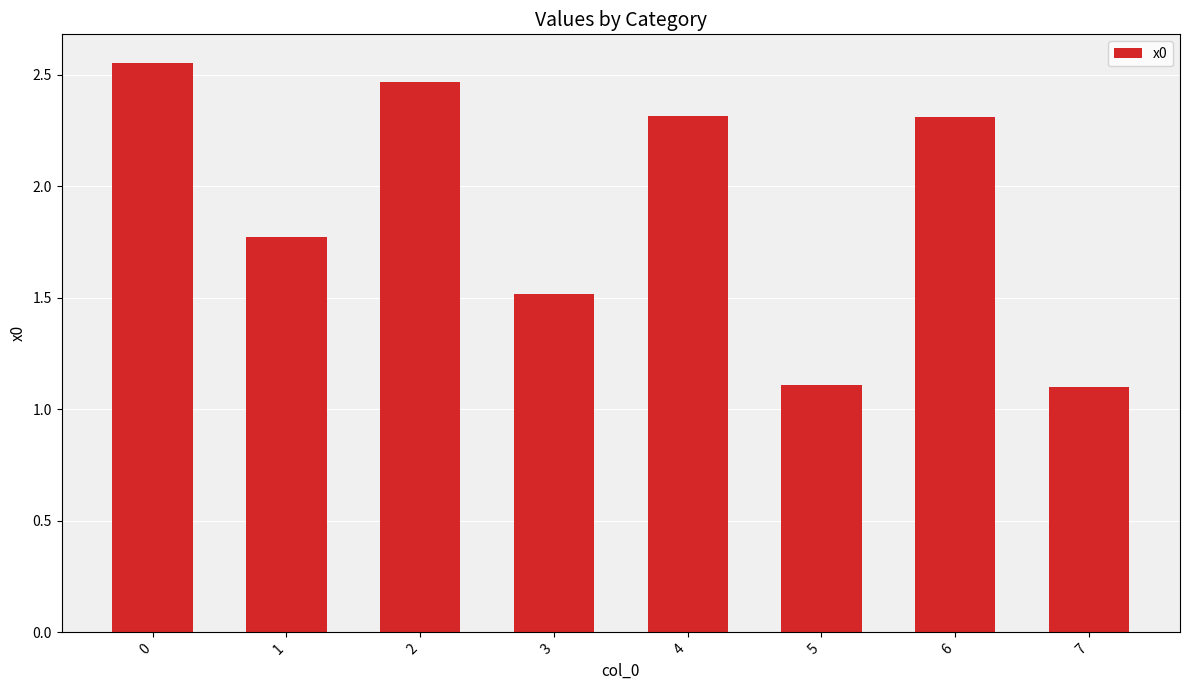

Count the number of values greater than 2.

4